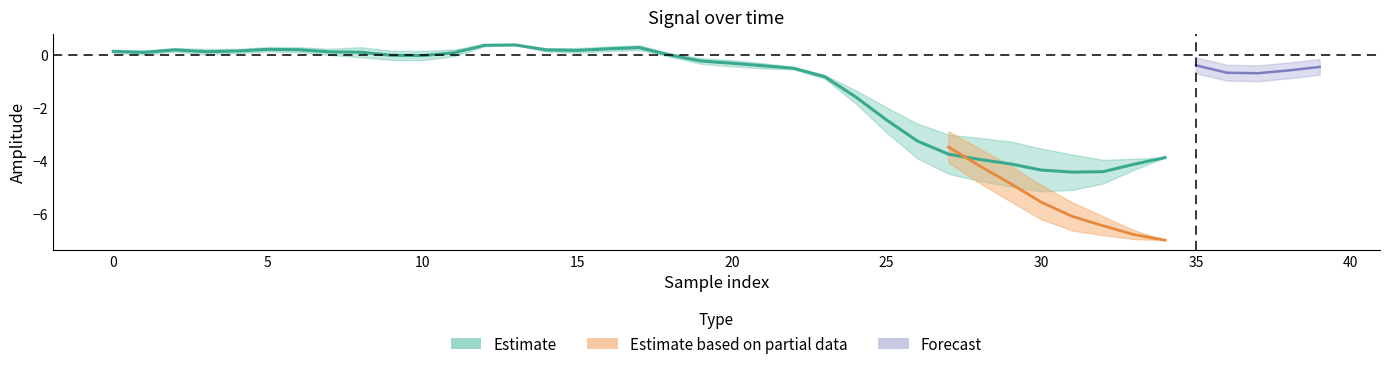

What is the minimum value shown in the chart?

-7.0